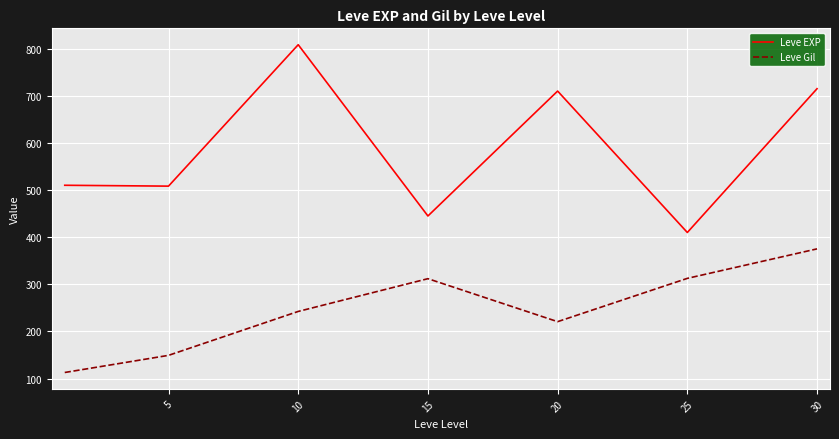

True or false: Leve EXP and Leve Gil intersect in this chart.

False